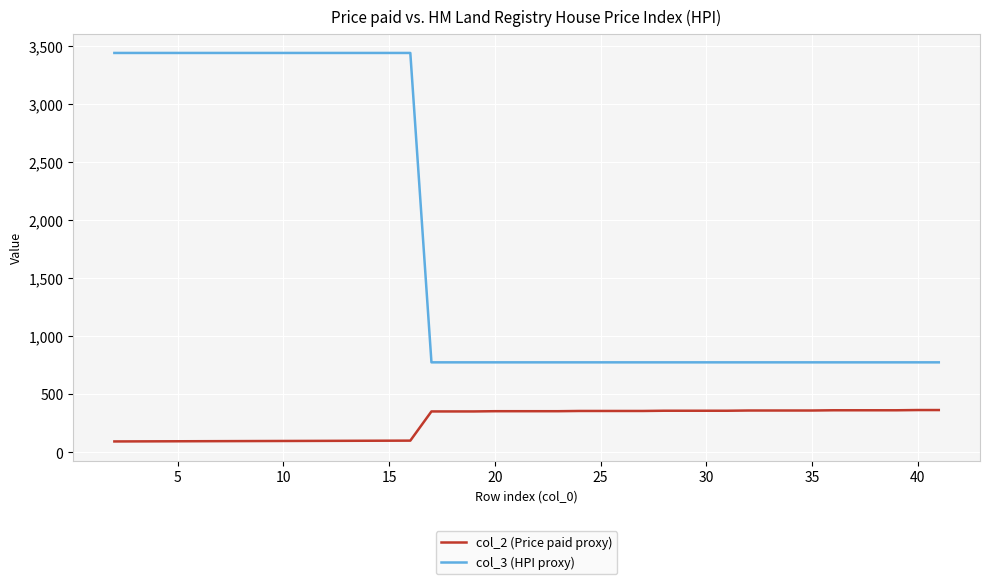

Which series has the largest total across all categories?

col_3 (HPI proxy)